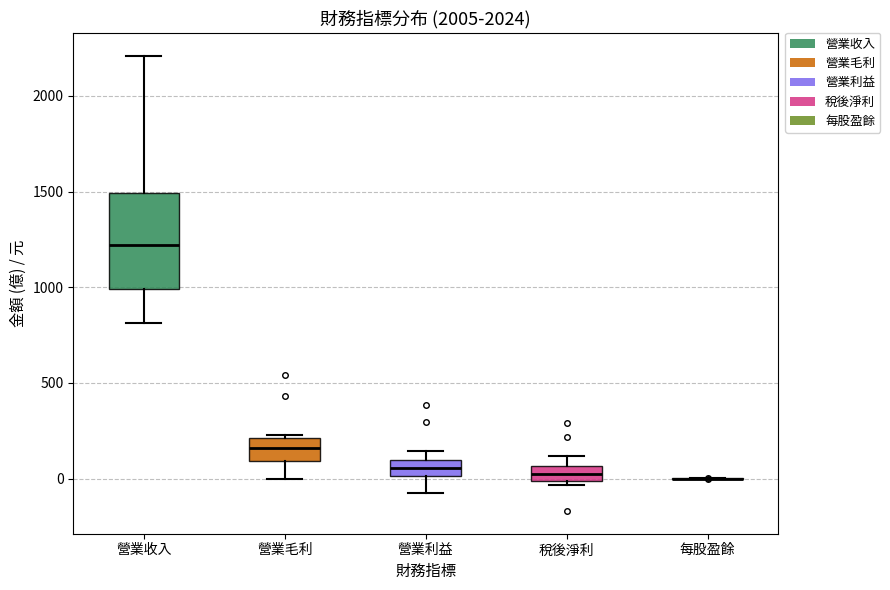

Where is the lower edge of the box for 營業毛利 on the y-axis? The values are not printed on the chart, so give them approximately, as read against the axis.

100